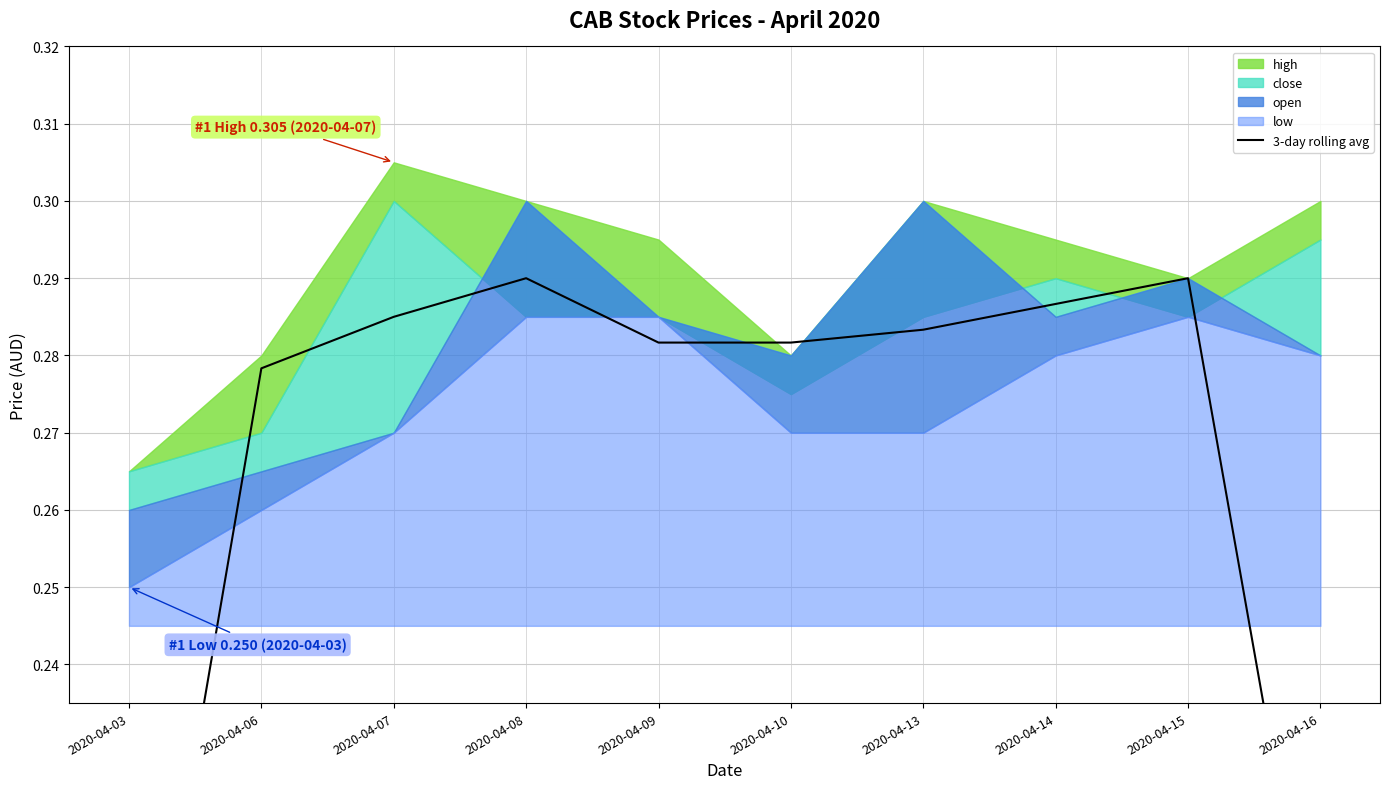

What is the difference between the maximum and minimum values?

0.1